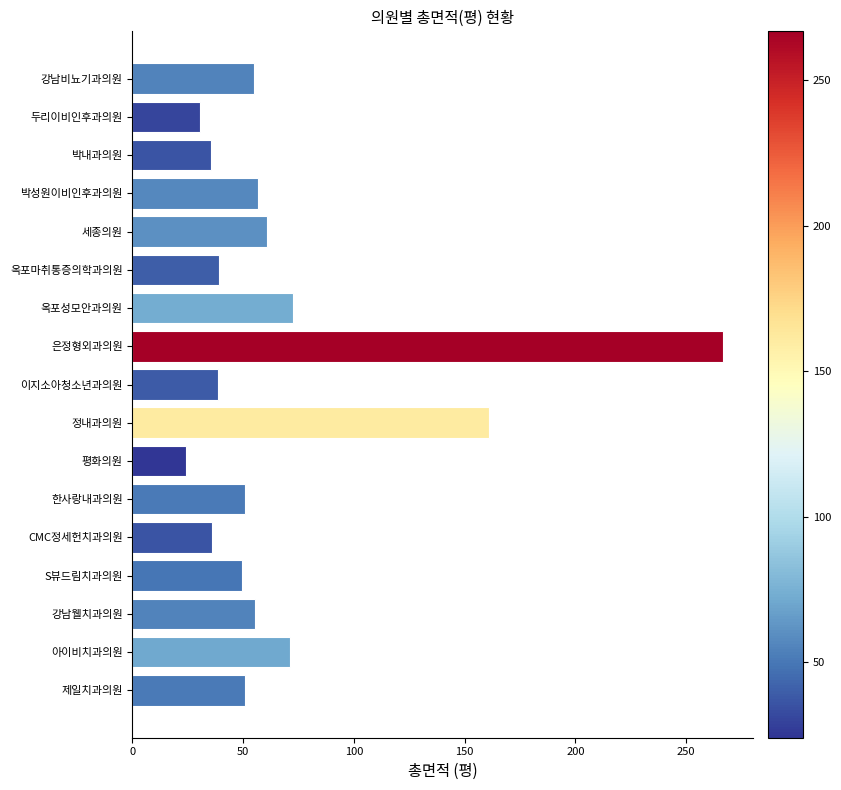

What is the minimum value shown in the chart?

24.0